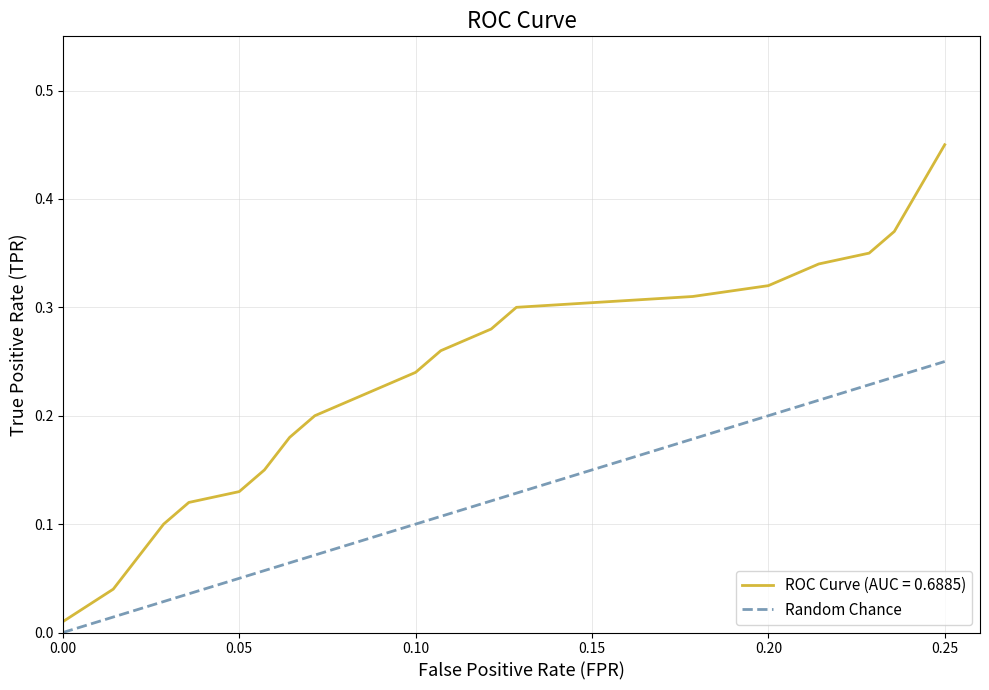

Which series has the largest total across all categories?

ROC Curve (AUC = 0.6885)